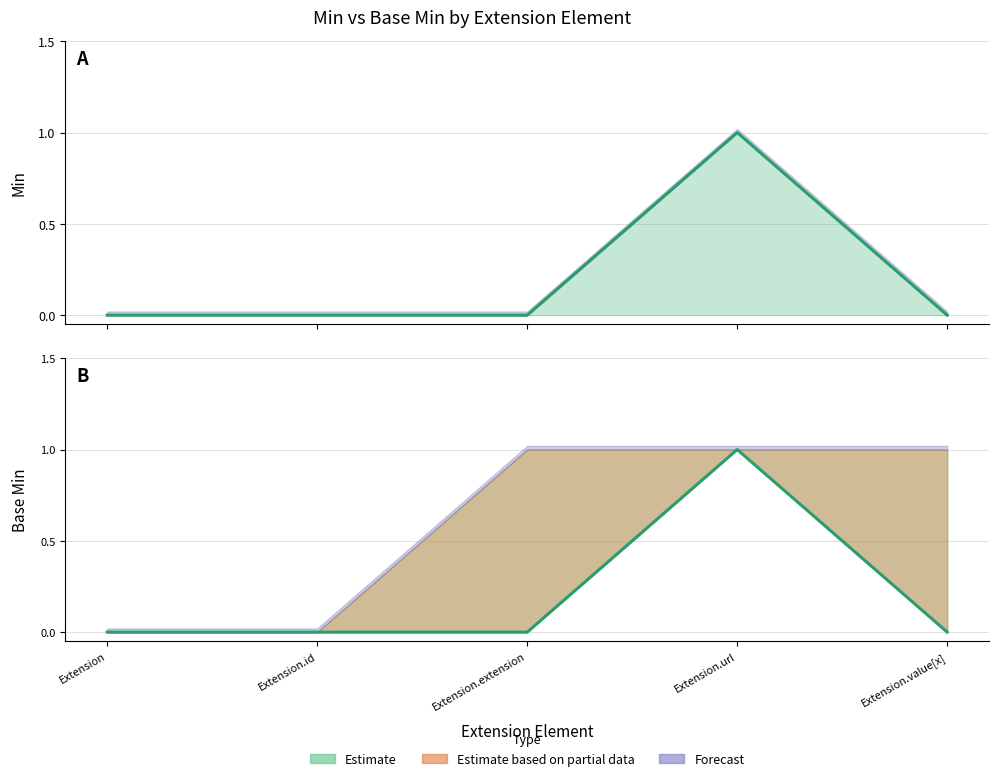

True or false: Base Min and Min intersect in this chart.

False